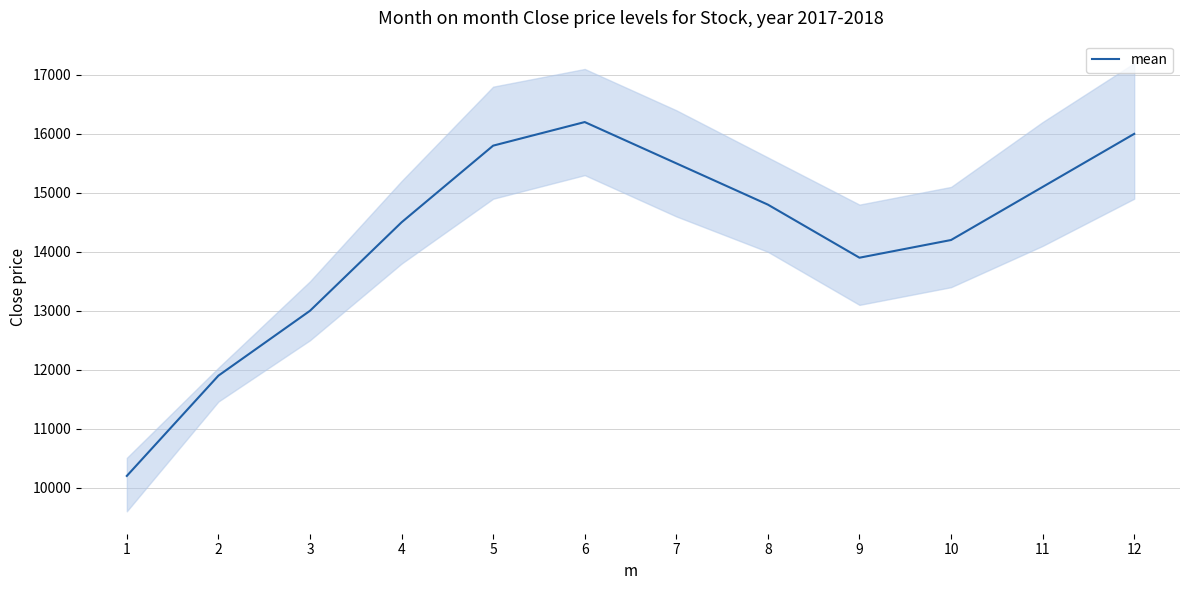

List the labels in order of value, largest first.

6, 12, 5, 7, 11, 8, 4, 10, 9, 3, 2, 1